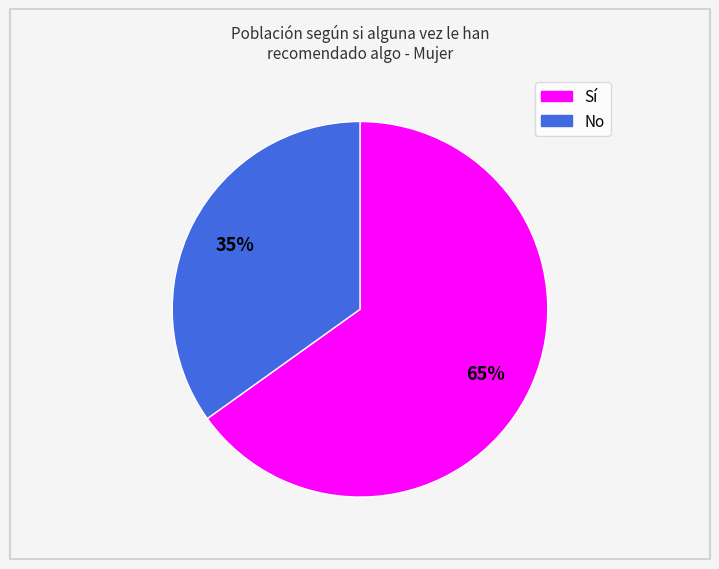

Is there any slice that represents more than half of the pie?

Yes